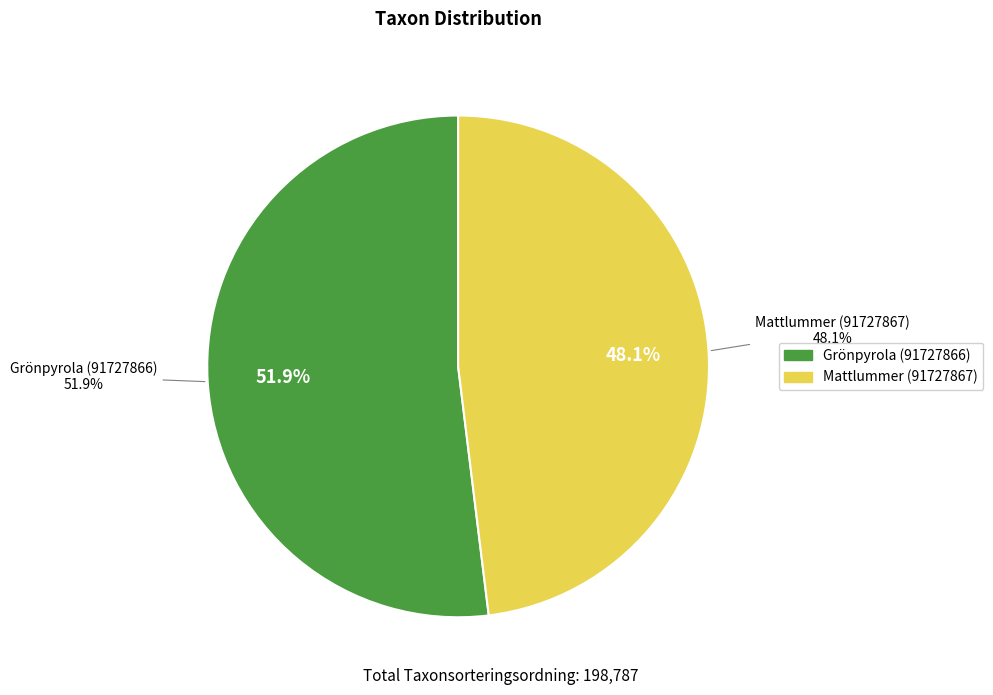

Is there any slice that represents more than half of the pie?

Yes